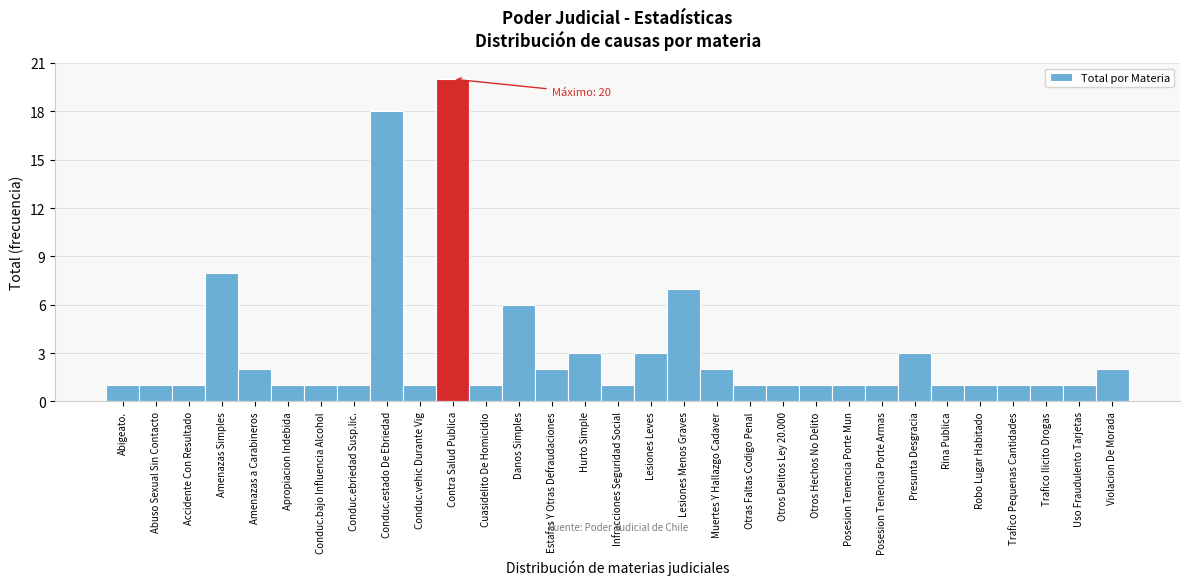

Is it true that the value at Hurto Simple is 1?

False